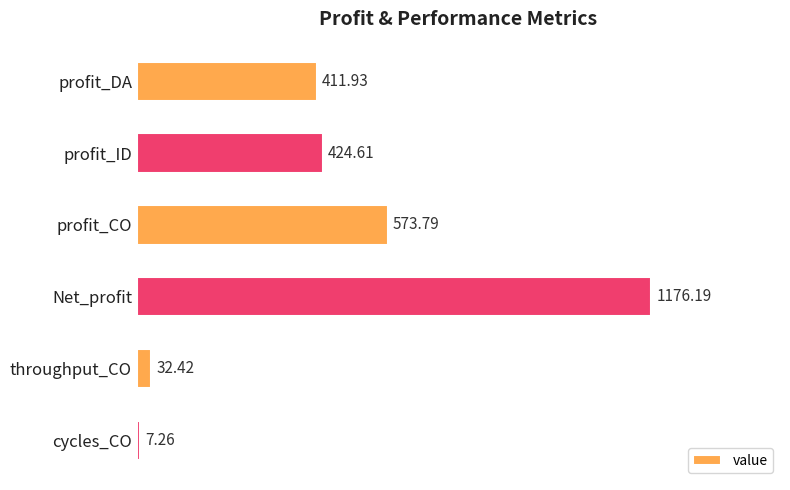

At which label is the value closest to 591?

profit_CO